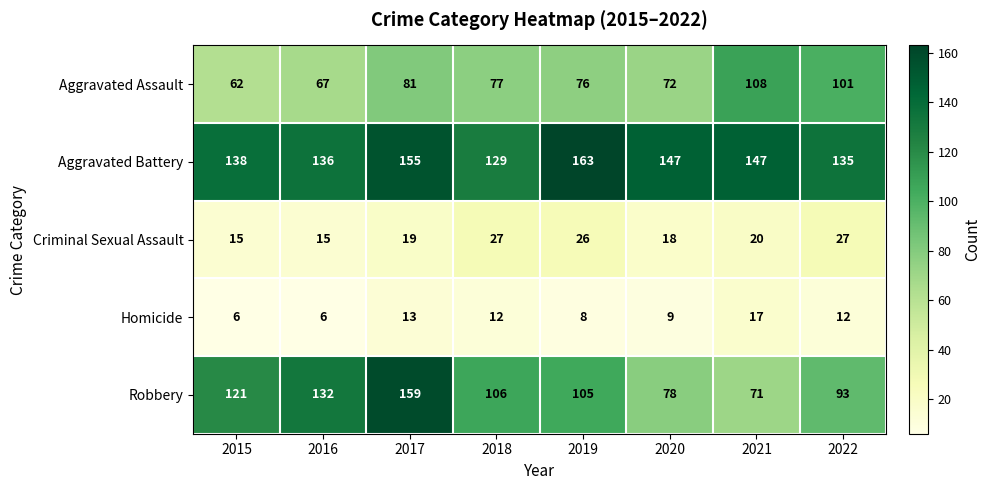

What is the average value of the Criminal Sexual Assault series?

21